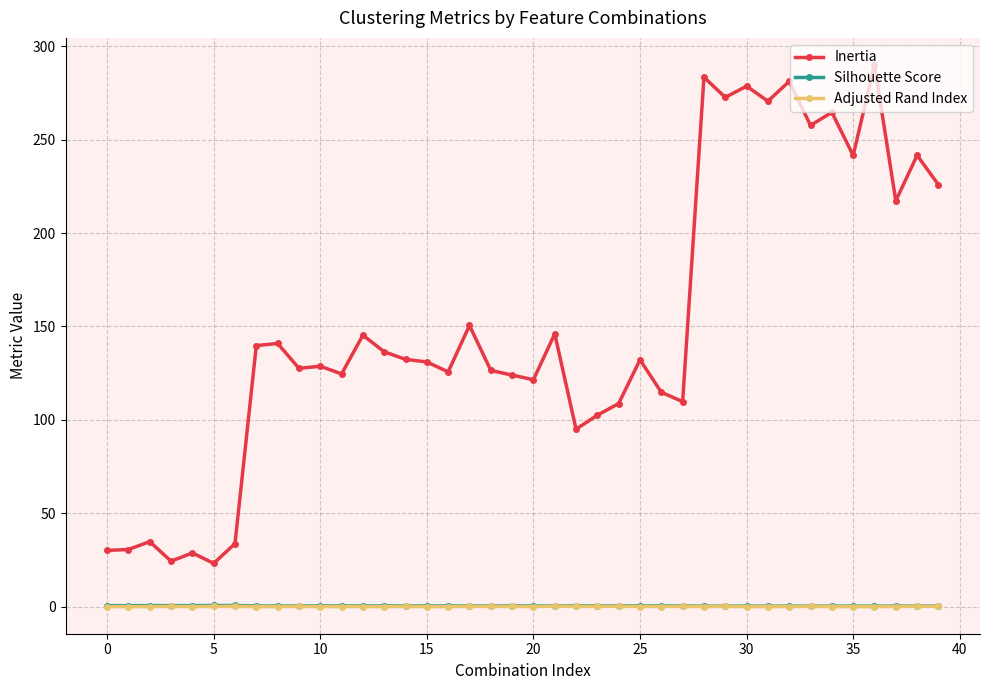

True or false: Silhouette Score and Adjusted Rand Index cross at least once.

False